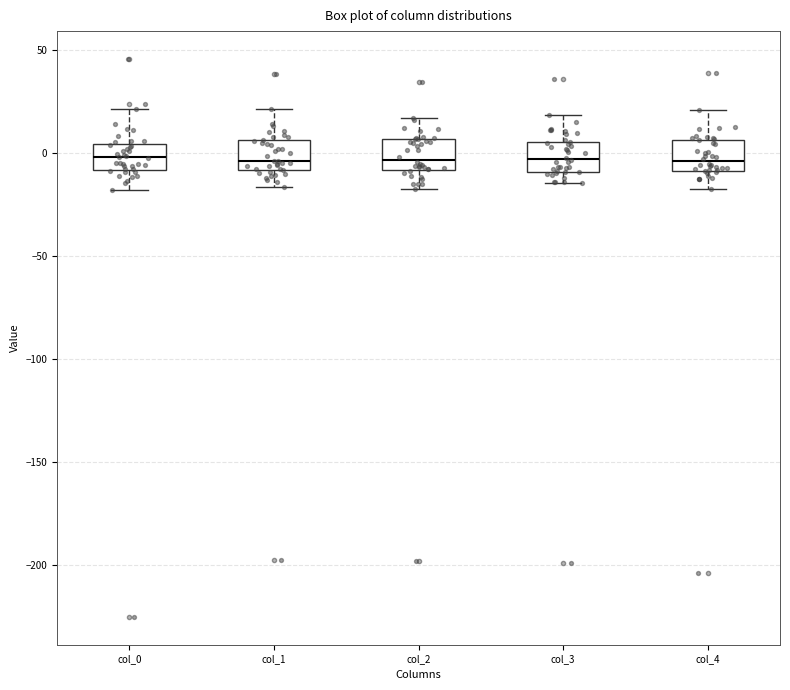

Where does the lower whisker of the box for col_1 end on the y-axis? The values are not printed on the chart, so give them approximately, as read against the axis.

-15